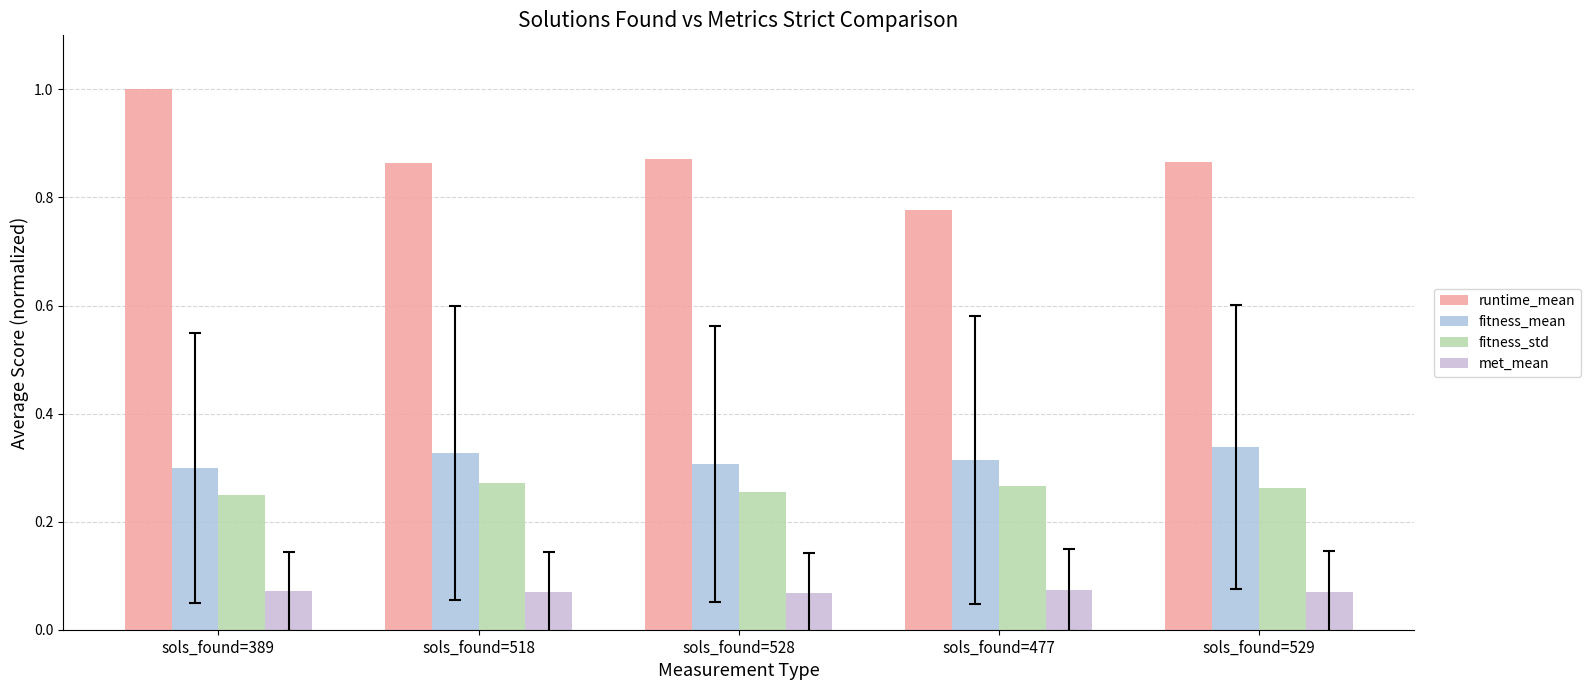

At sols_found=518, list the series in order from largest to smallest.

runtime_mean, fitness_mean, fitness_std, met_mean